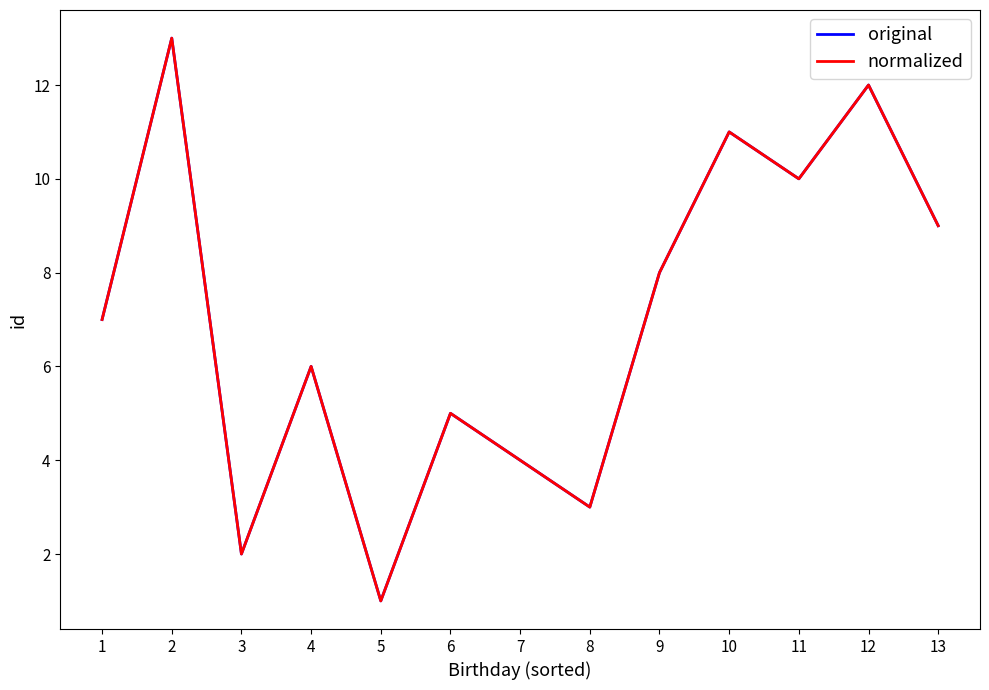

What value does the original series have at 9?

8